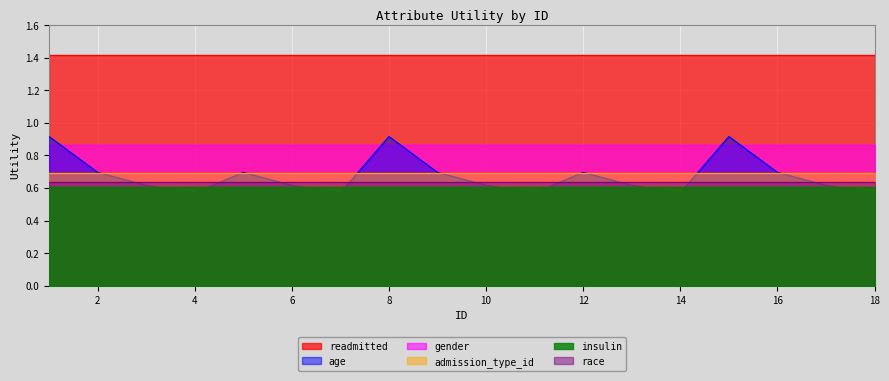

The insulin series shows 0.6 at 7. True or false?

True